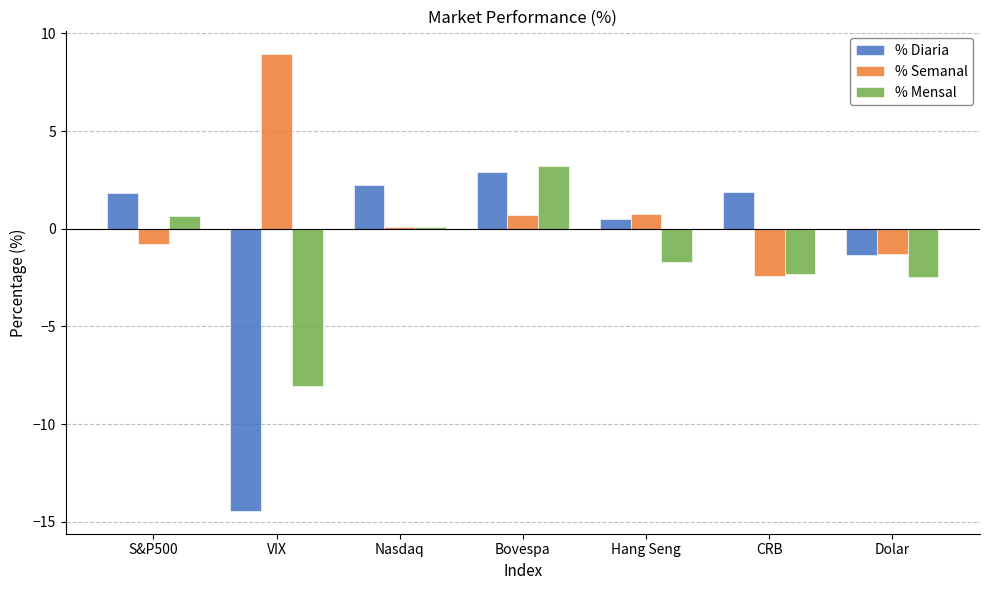

Where is % Diaria nearest to the value -5?

Dolar